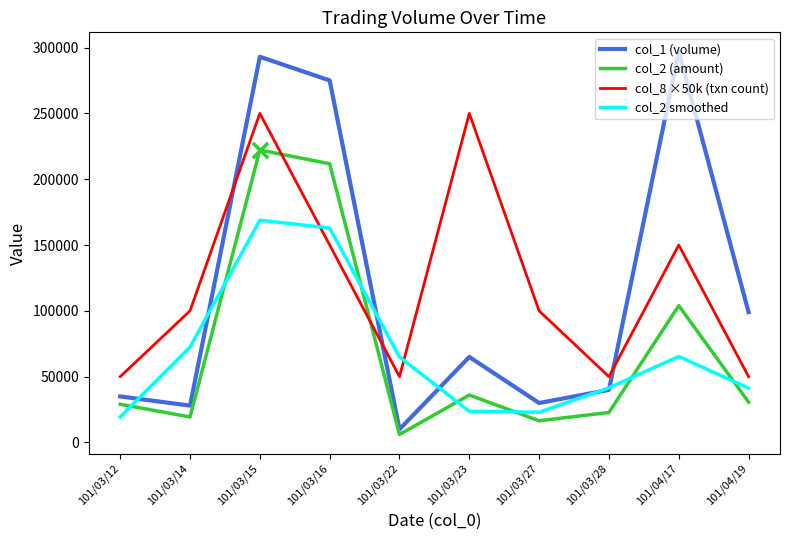

What is the total value across all series at 101/03/12?

133425.0